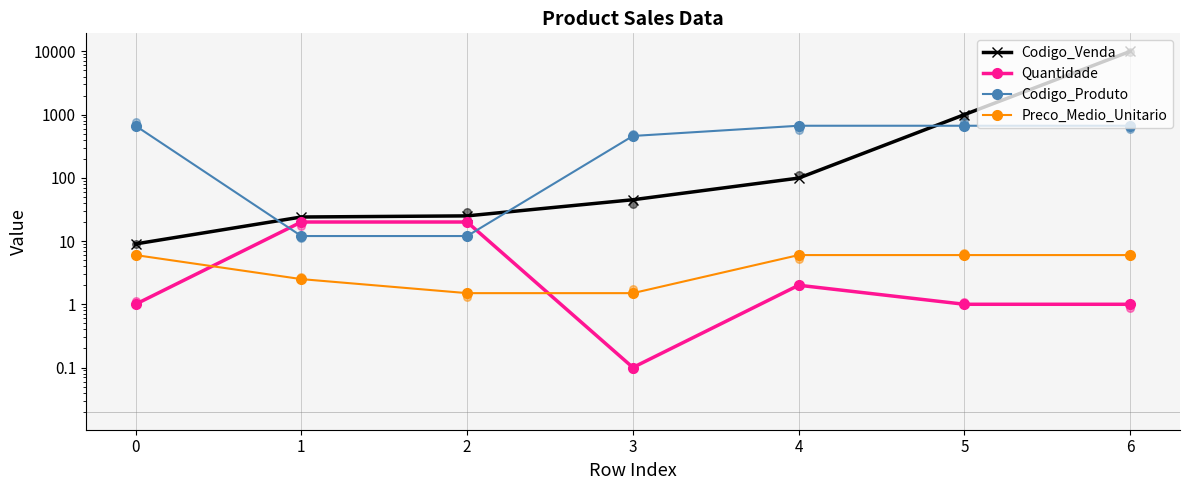

What are all the series names shown in the legend?

Codigo_Venda, Quantidade, Codigo_Produto, Preco_Medio_Unitario